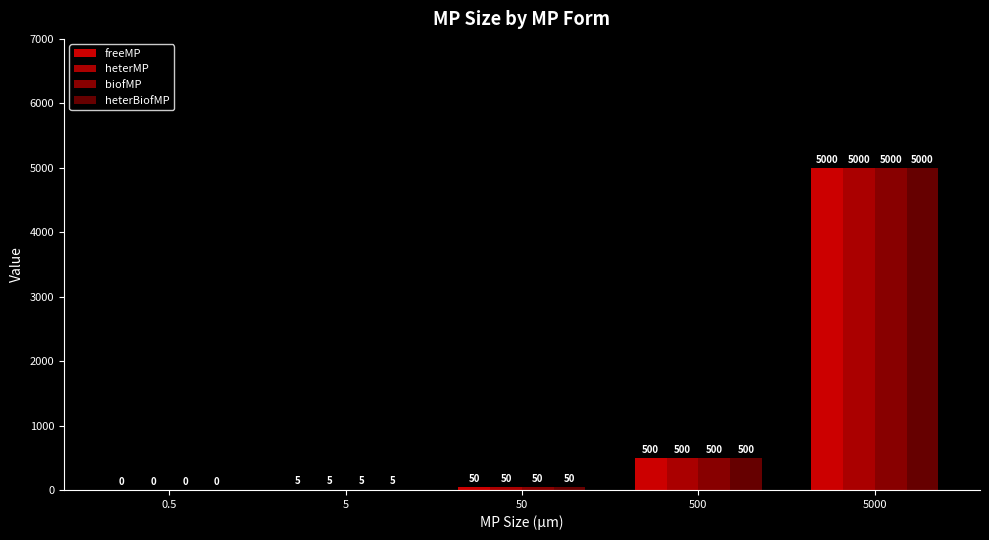

At how many categories does at least one series exceed 2287?

1